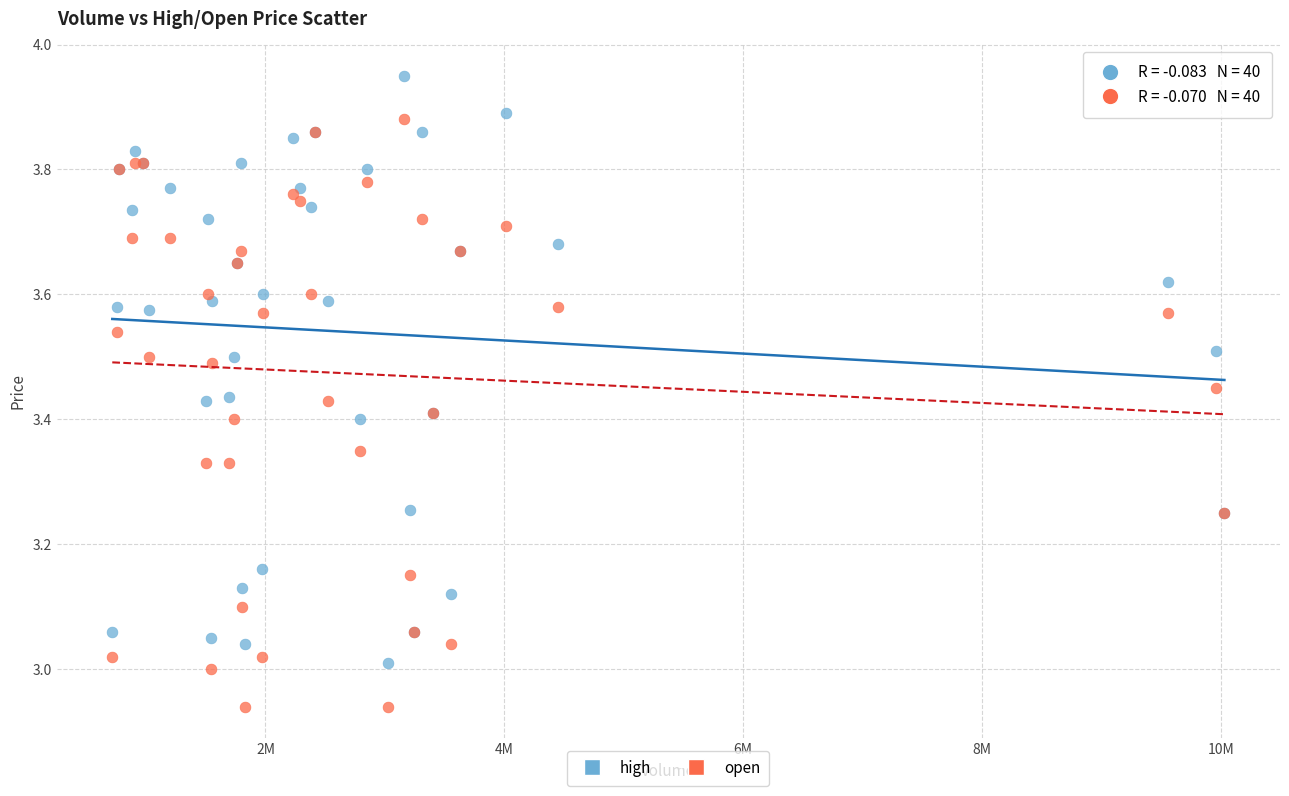

Which series reaches the minimum Y coordinate?

open